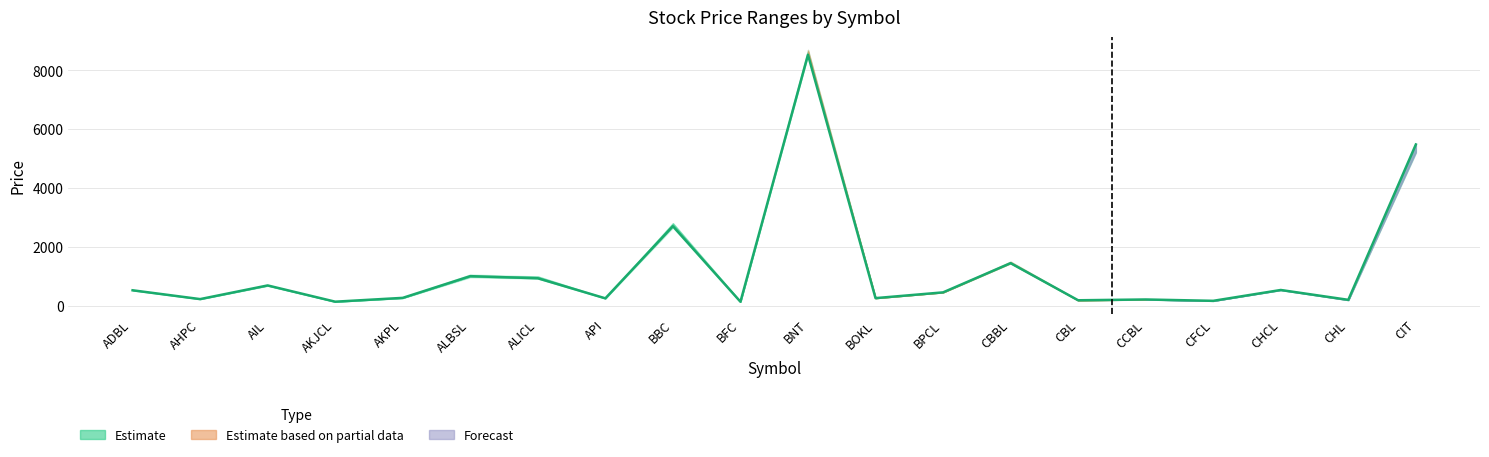

Rank the categories by value from highest to lowest.

BNT, CIT, BBC, CBBL, ALBSL, ALICL, AIL, CHCL, ADBL, BPCL, AKPL, BOKL, API, AHPC, CCBL, CHL, CBL, CFCL, AKJCL, BFC